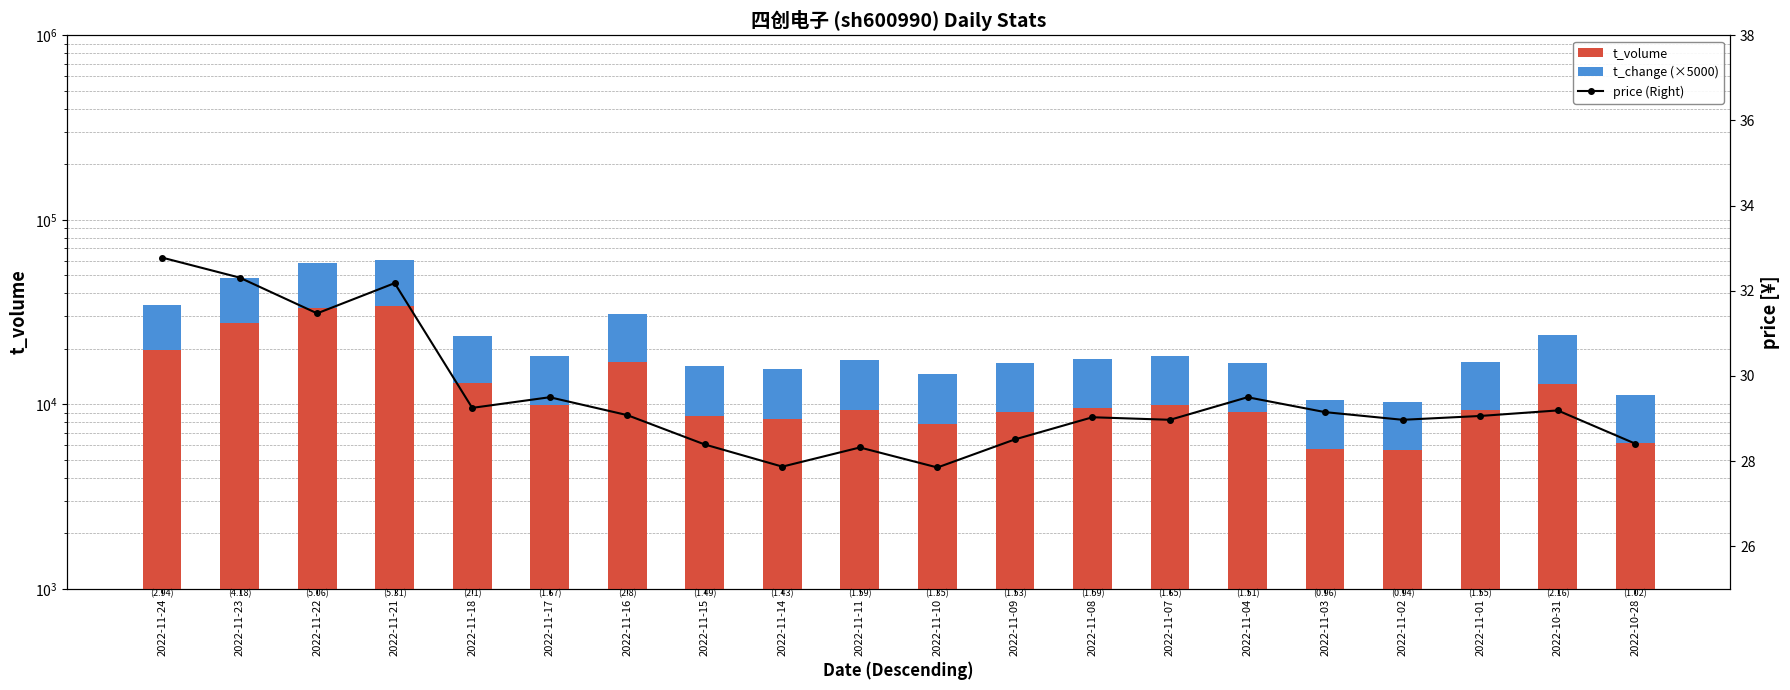

Which category has the highest value across all series?

2022-11-21